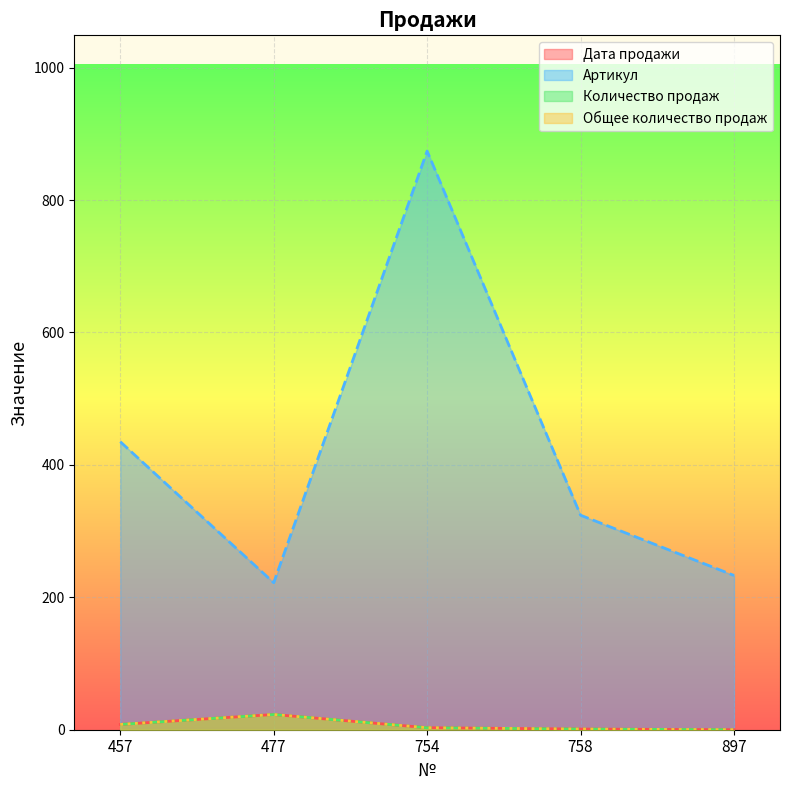

What is the difference between the second highest and second lowest values in the Артикул series?

202